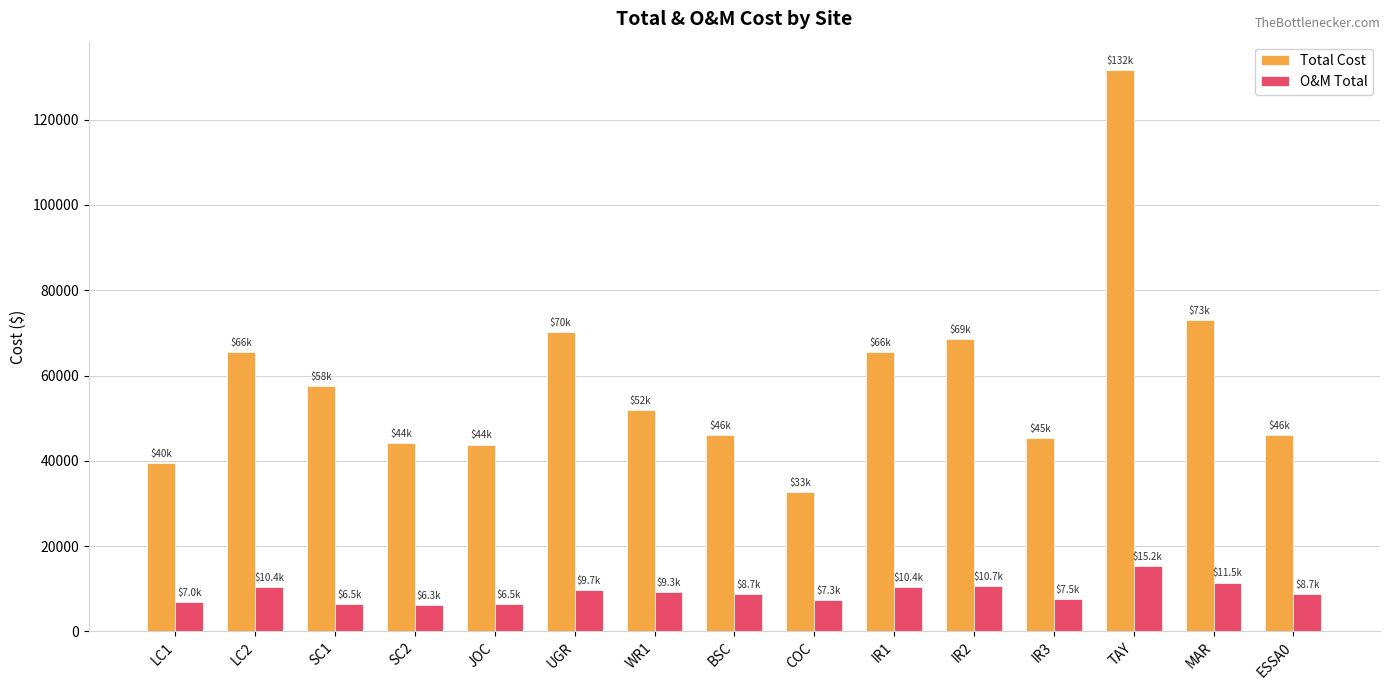

The Total Cost series shows 39525.0 at LC1. True or false?

True